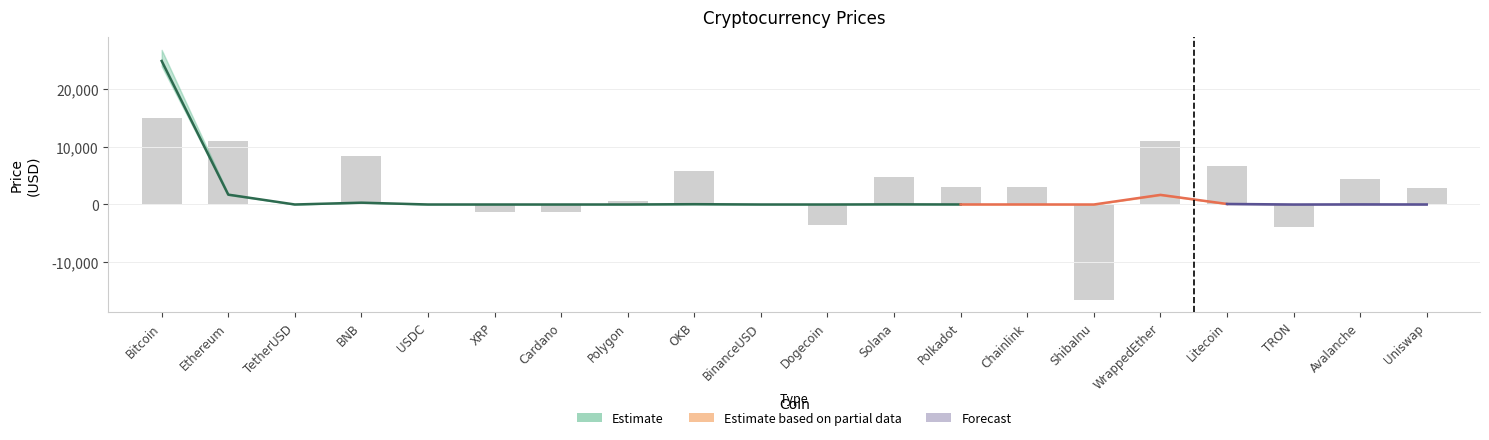

Reading left to right, what are all the values shown in this chart?

24878.8	1708.2	1.0	315.4	1.0	0.4	0.4	1.5	53.7	1.0	0.1	26.3	7.5	8.0	0.0	1667.9	95.5	0.1	21.0	7.3